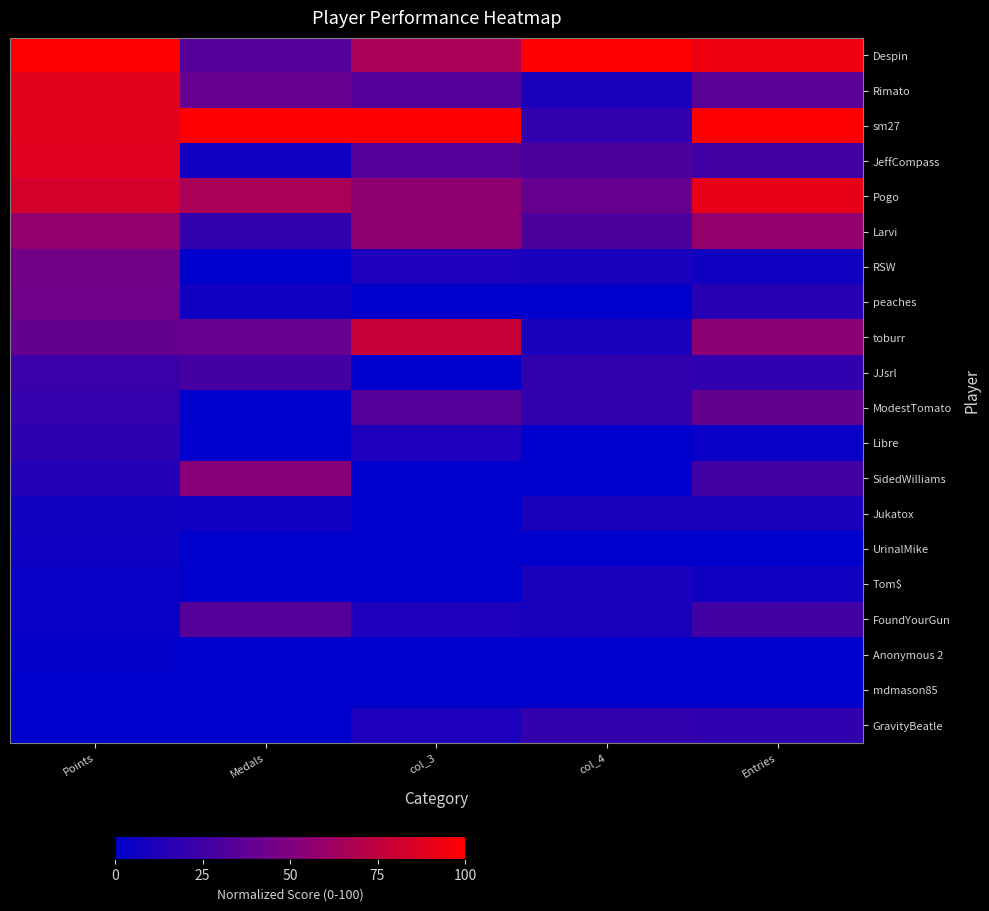

What is the total value across all series at col_3?

500.0